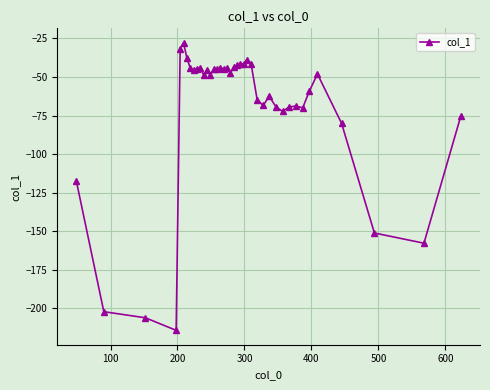

What is the difference between the maximum and minimum values?

186.7